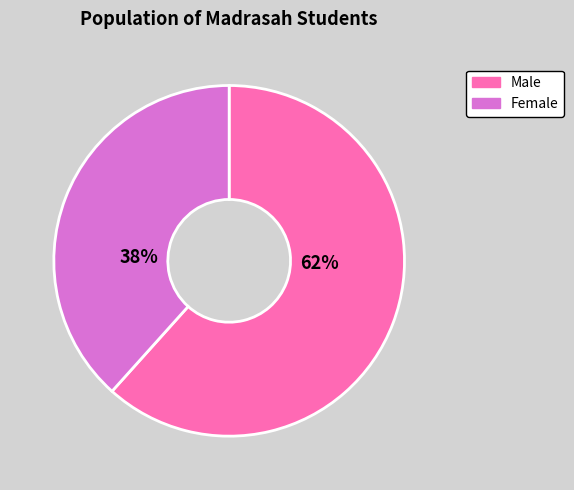

To the nearest percent, what is the average slice percentage?

50%